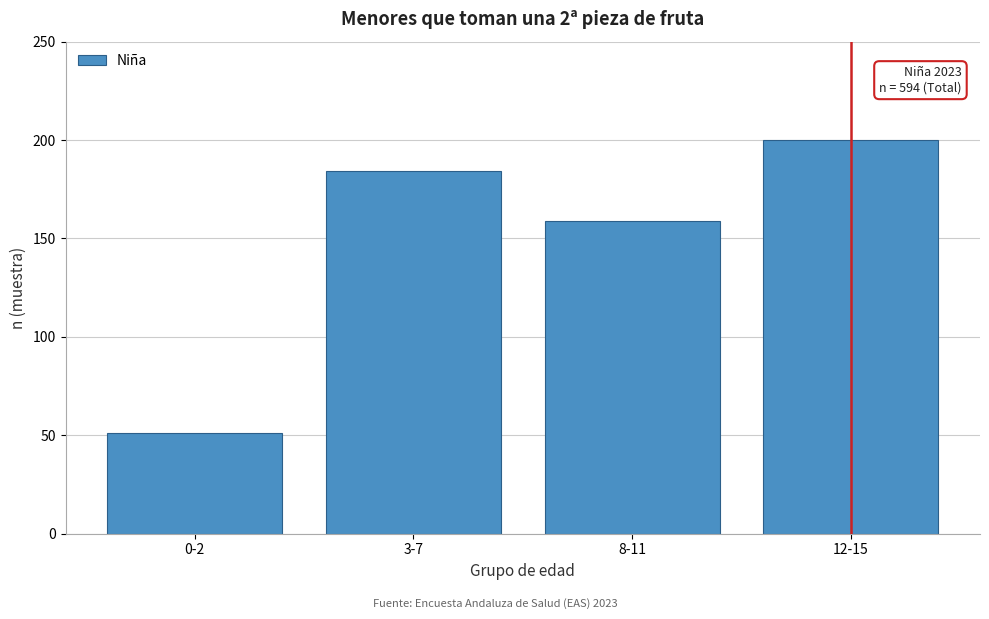

Reading left to right, extract all data points from this chart.

0-2=51	3-7=184	8-11=159	12-15=200